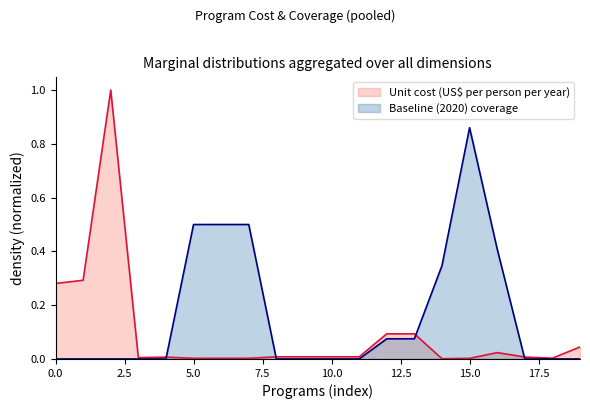

Is the value of Baseline (2020) coverage at 0.0 greater than the value of Unit cost (US$ per person per year) at 0.0?

No